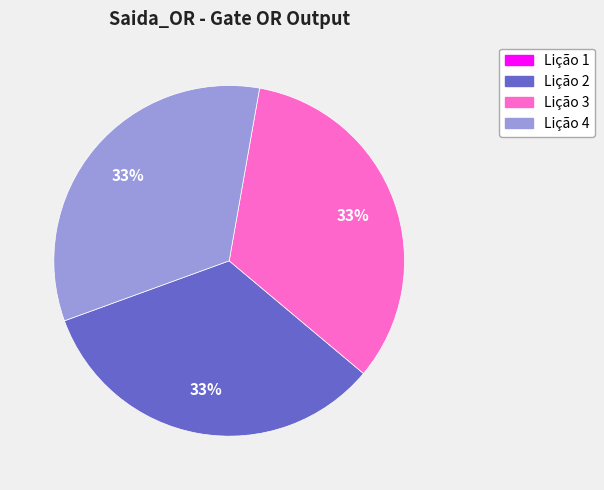

To the nearest percent, what percentage of the pie is Lição 2?

33%